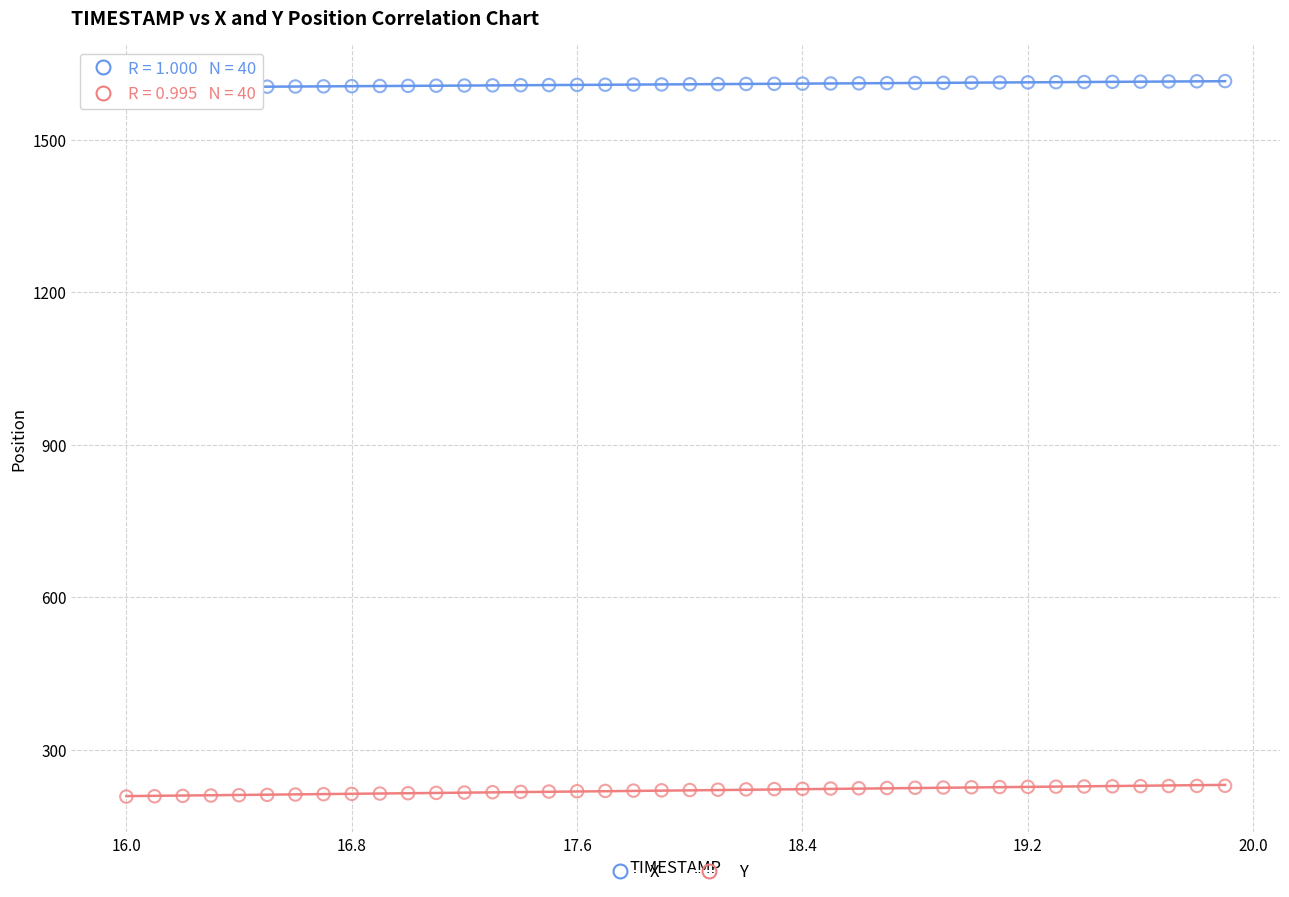

Which series has the widest spread of Y values?

Y